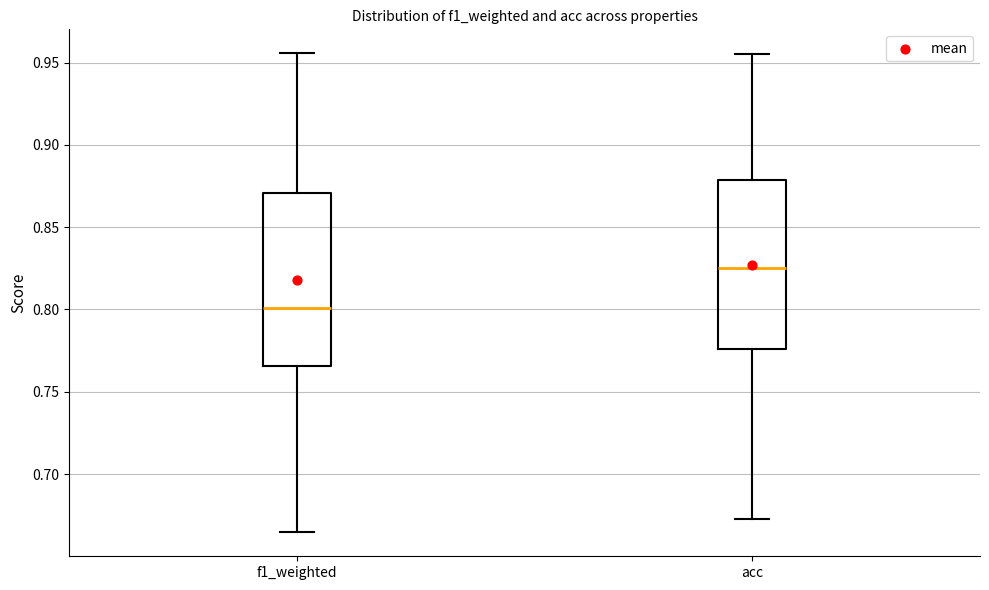

Reading left to right, transcribe this box plot: for each box, give where its median line is, the range the box spans, and where its two whiskers end, as read against the y-axis. The values are not printed on the chart, so give them approximately, as read against the axis.

f1_weighted: median 0.800, box 0.765 to 0.870, whiskers 0.665 to 0.955
acc: median 0.825, box 0.775 to 0.880, whiskers 0.670 to 0.955